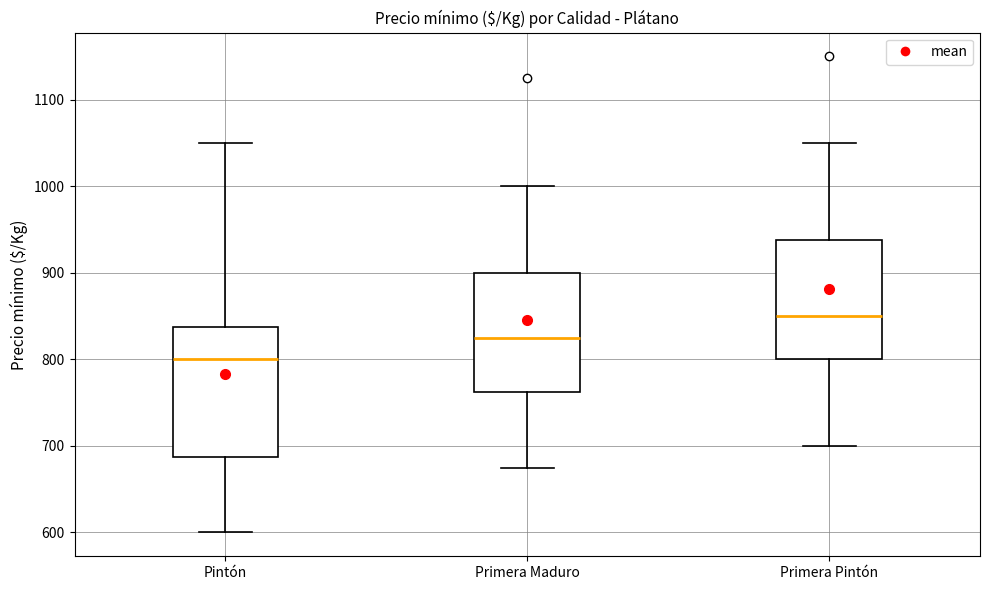

Where does the upper whisker of the box for Primera Pintón end on the y-axis? The values are not printed on the chart, so give them approximately, as read against the axis.

1050